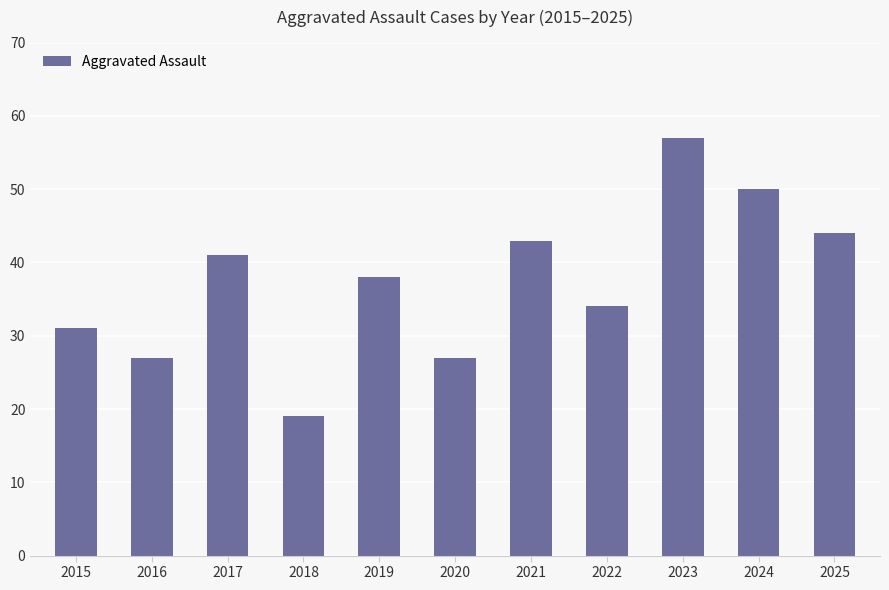

How many data points are less than 38?

5